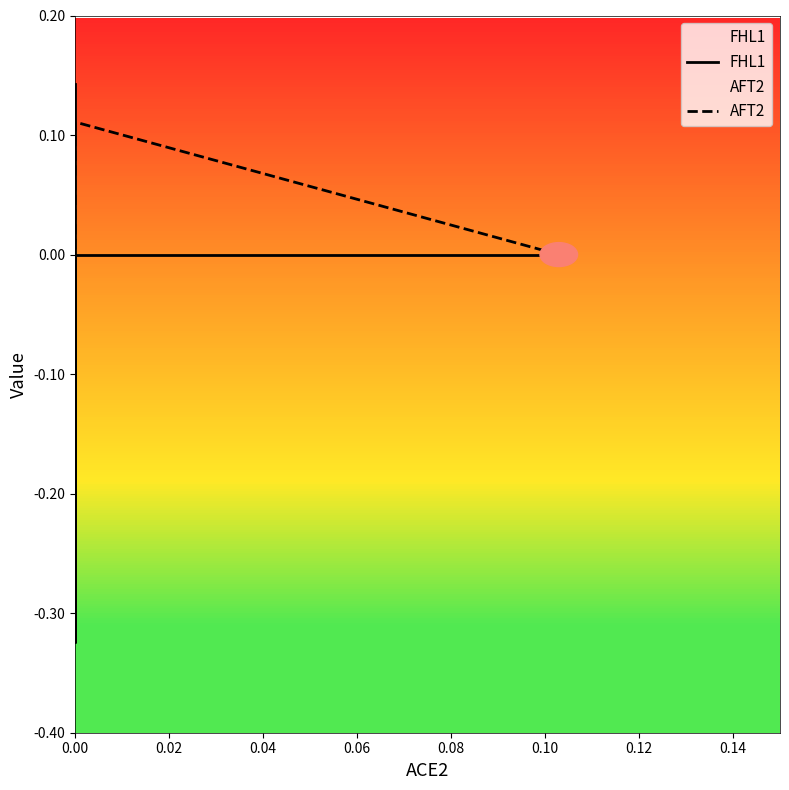

True or false: AFT2 has more than 1 interior local peaks.

False